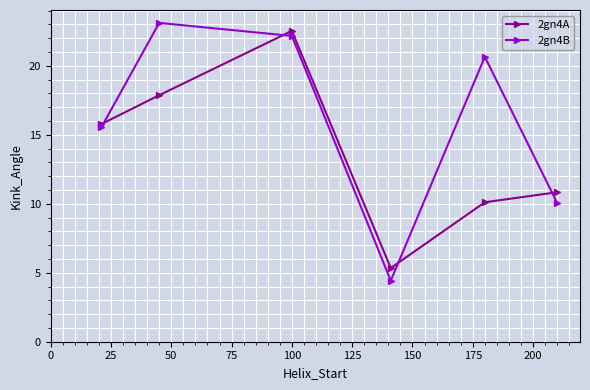

How many data points in 2gn4B are less than 20?

3